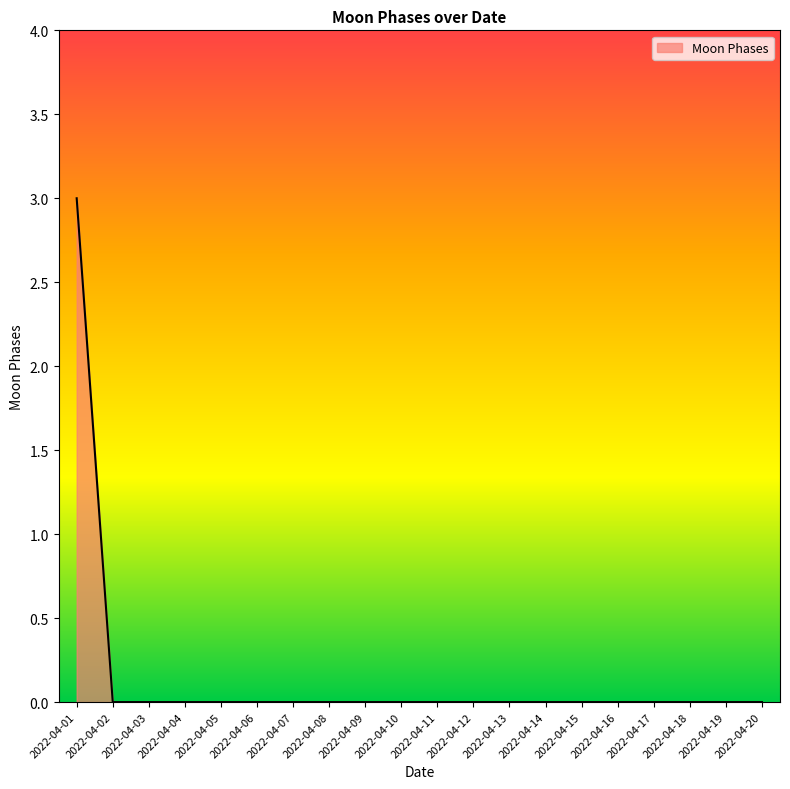

Is it true that the value at 2022-04-16 is -1?

False